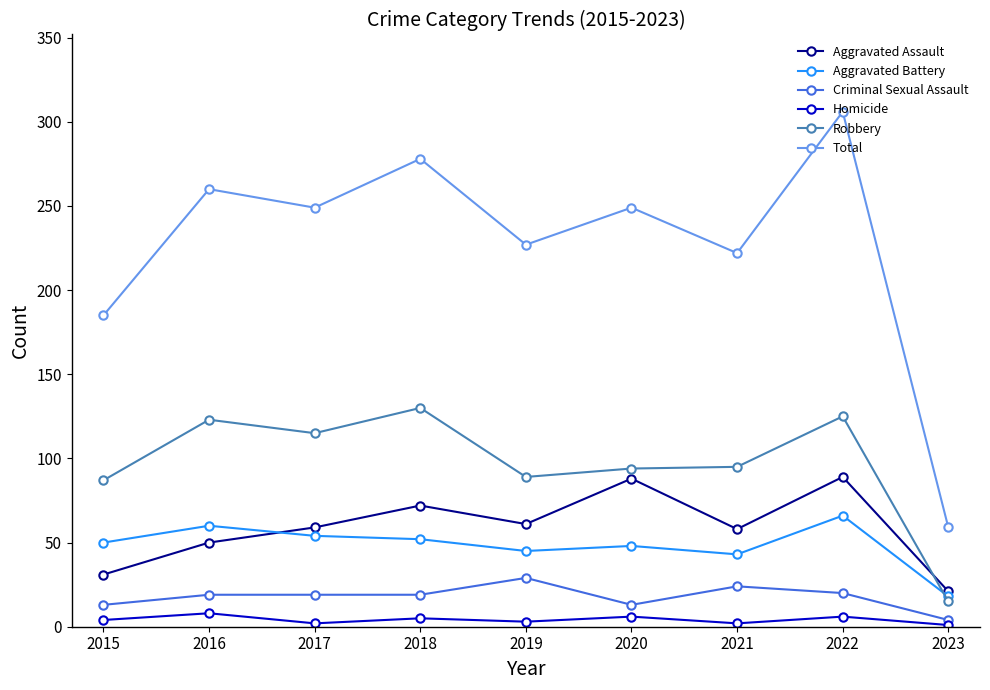

The value of Aggravated Battery at 2020 is 48. True or false?

True